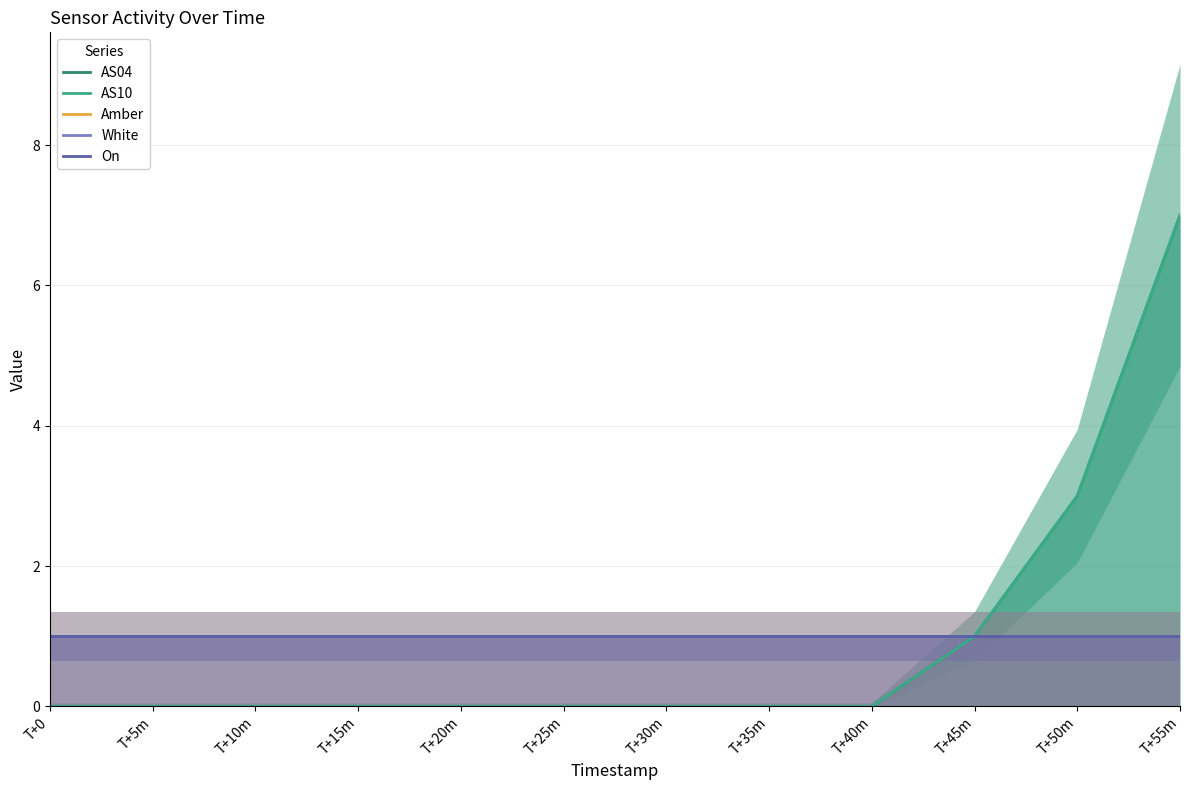

List the labels in order of AS04 value, largest first.

T+55m, T+50m, T+45m, T+0, T+5m, T+10m, T+15m, T+20m, T+25m, T+30m, T+35m, T+40m